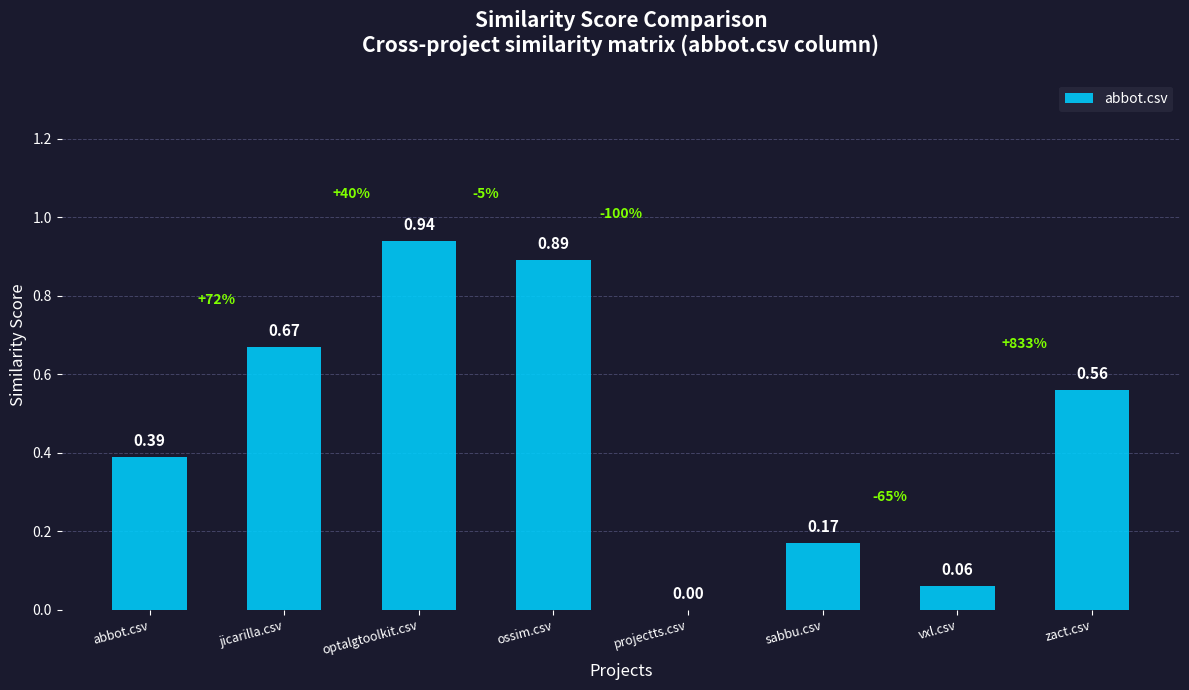

Does the chart contain stacked bars?

No